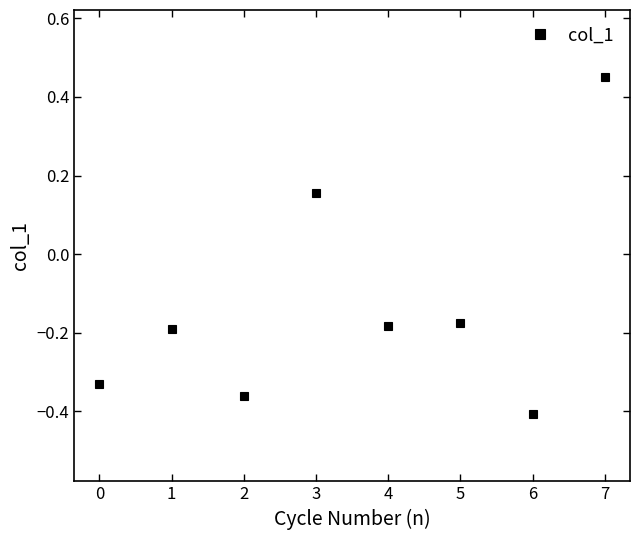

Which category has the highest value across all series?

7